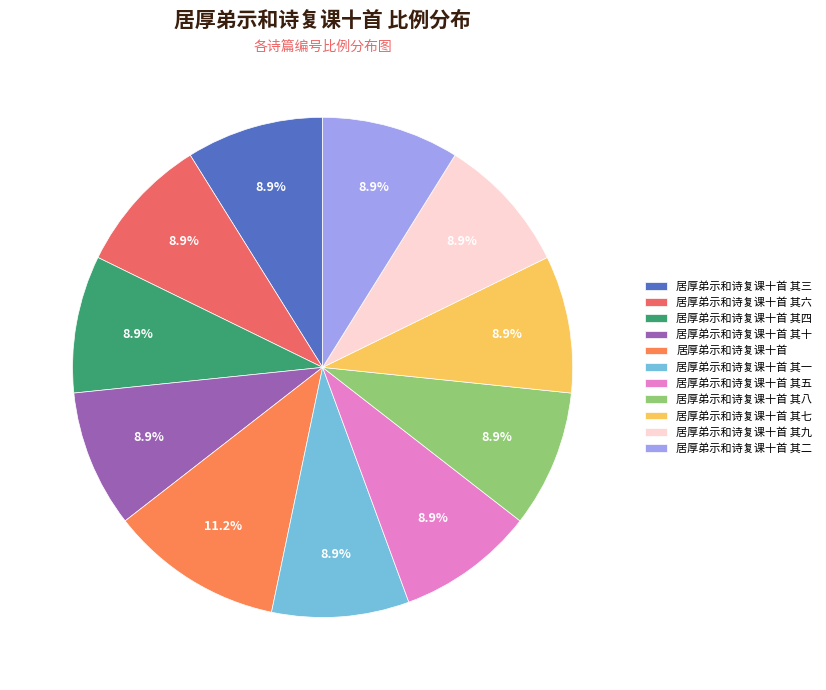

What percentage is NOT represented by 居厚弟示和诗复课十首 其七?

91.1%